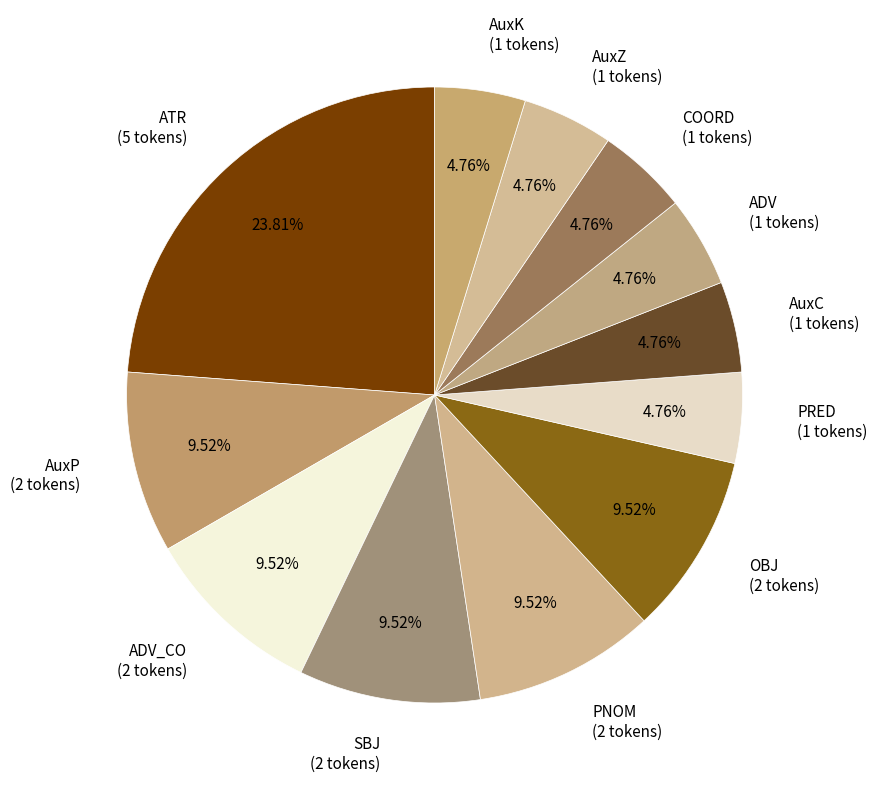

Approximately how many times larger is the value at AuxK (1 tokens) compared to AuxZ (1 tokens)?

1.0